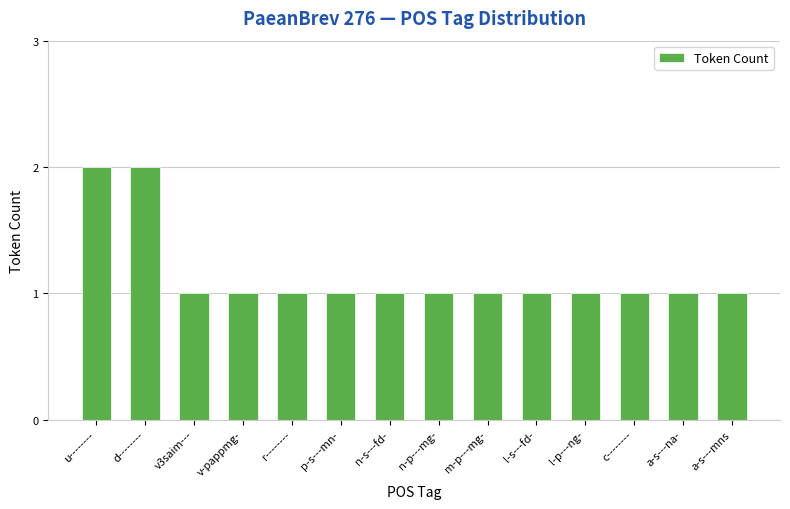

Reading left to right, what are all the values shown in this chart?

2	2	1	1	1	1	1	1	1	1	1	1	1	1